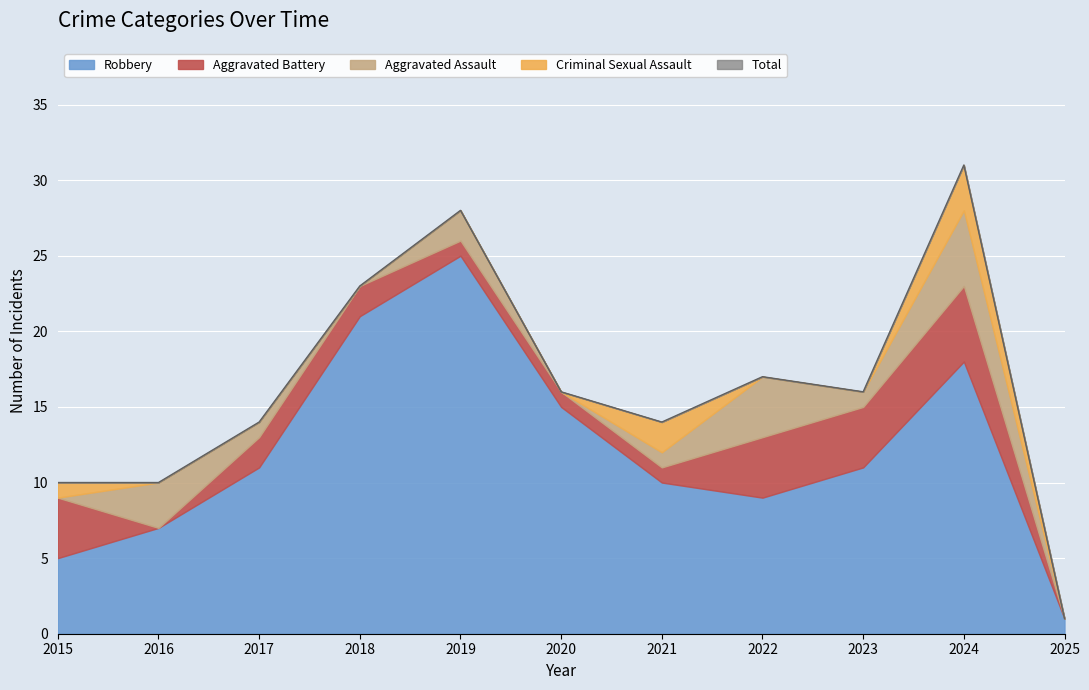

Reading right to left, what are all the values shown in this chart?

Aggravated Assault: 2025=0	2024=5	2023=1	2022=4	2021=1	2020=0	2019=2	2018=0	2017=1	2016=3	2015=0
Aggravated Battery: 2025=0	2024=5	2023=4	2022=4	2021=1	2020=1	2019=1	2018=2	2017=2	2016=0	2015=4
Criminal Sexual Assault: 2025=0	2024=3	2023=0	2022=0	2021=2	2020=0	2019=0	2018=0	2017=0	2016=0	2015=1
Robbery: 2025=1	2024=18	2023=11	2022=9	2021=10	2020=15	2019=25	2018=21	2017=11	2016=7	2015=5
Total: 2025=1	2024=31	2023=16	2022=17	2021=14	2020=16	2019=28	2018=23	2017=14	2016=10	2015=10